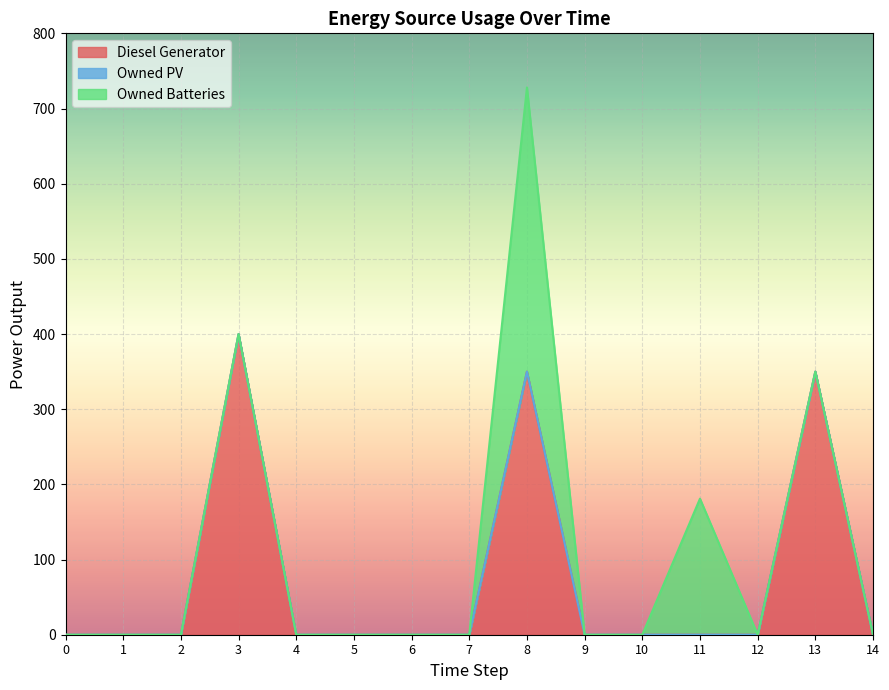

Does the chart display data point markers on the line(s)?

No